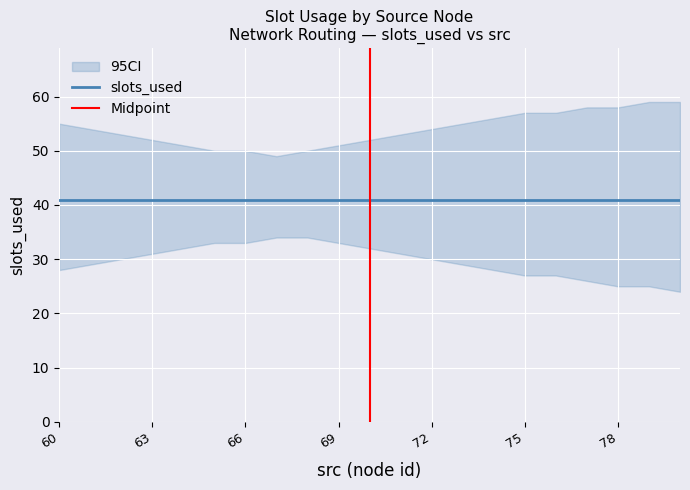

Is this an area chart (filled region under the line)?

No